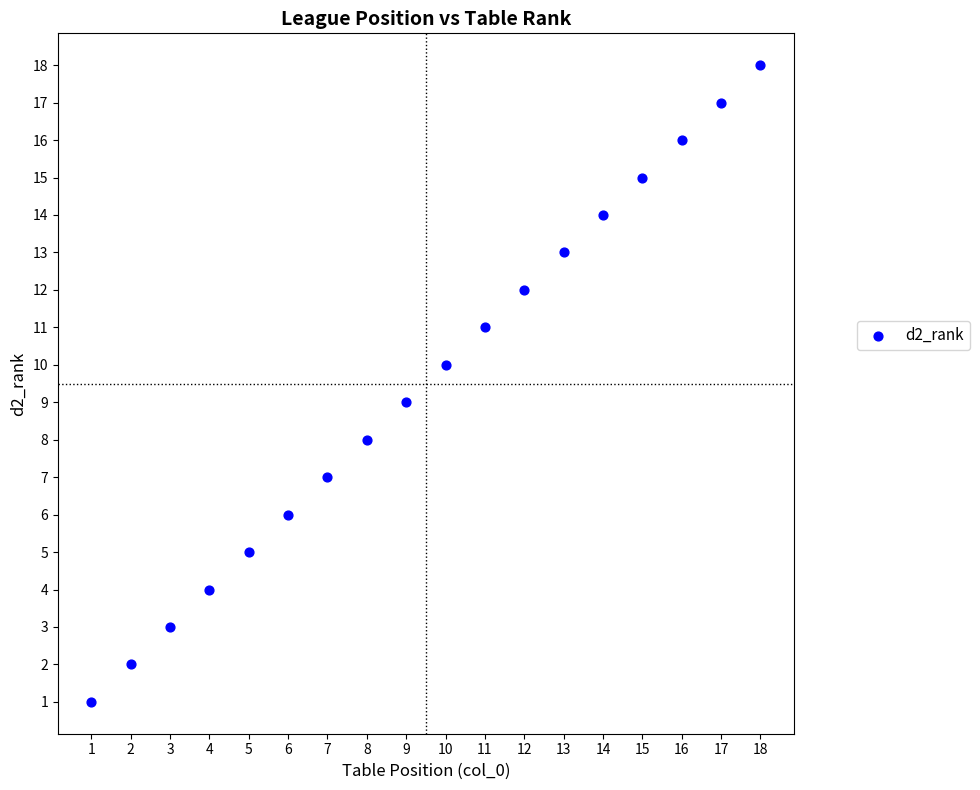

What is the range of X values (max minus min)?

17